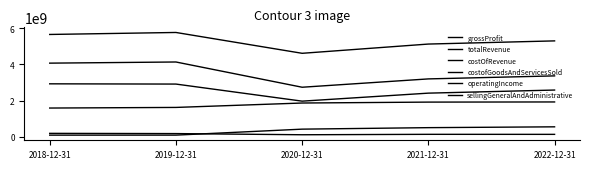

Rank the series by their maximum value, from lowest to highest.

sellingGeneralAndAdministrative, costofGoodsAndServicesSold, costOfRevenue, operatingIncome, grossProfit, totalRevenue